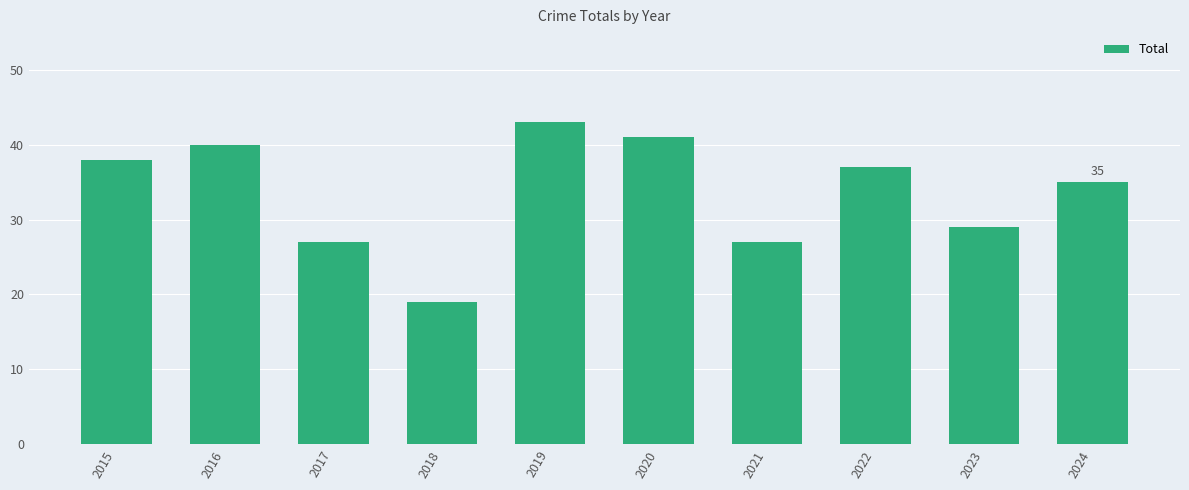

The value at 2017 is 27. True or false?

True